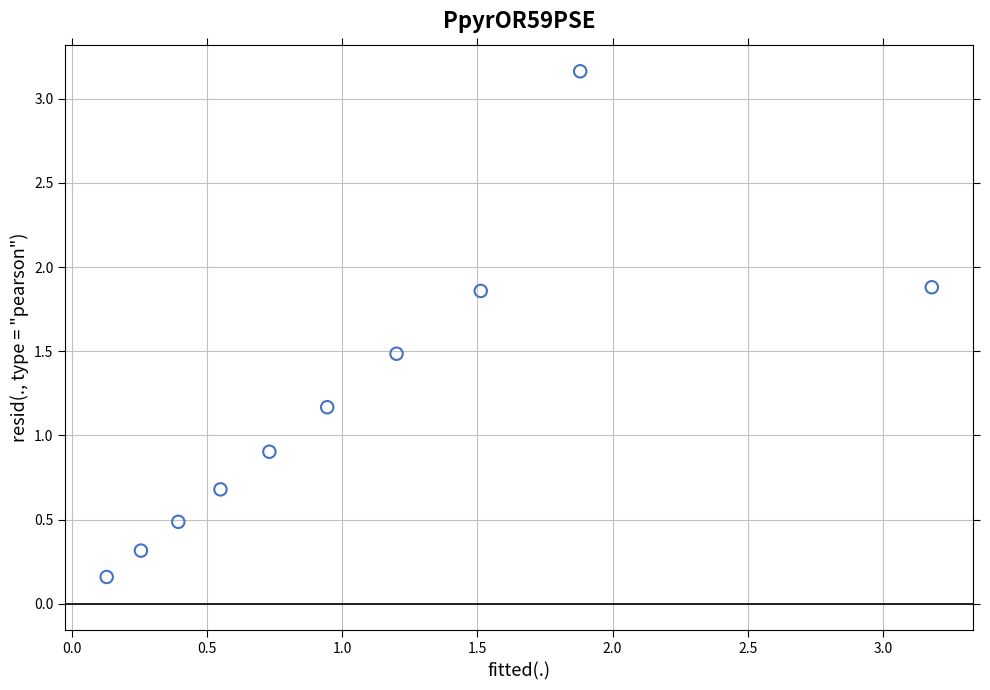

What is the average X value?

1.1